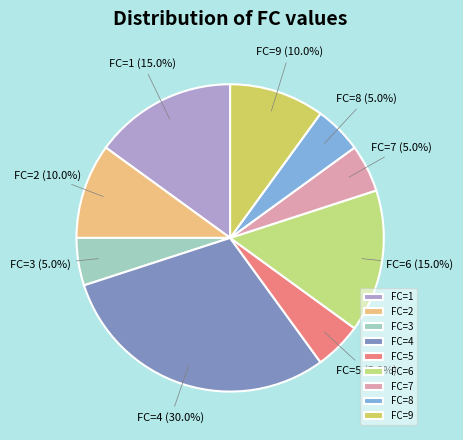

Is there a majority slice in this chart?

No